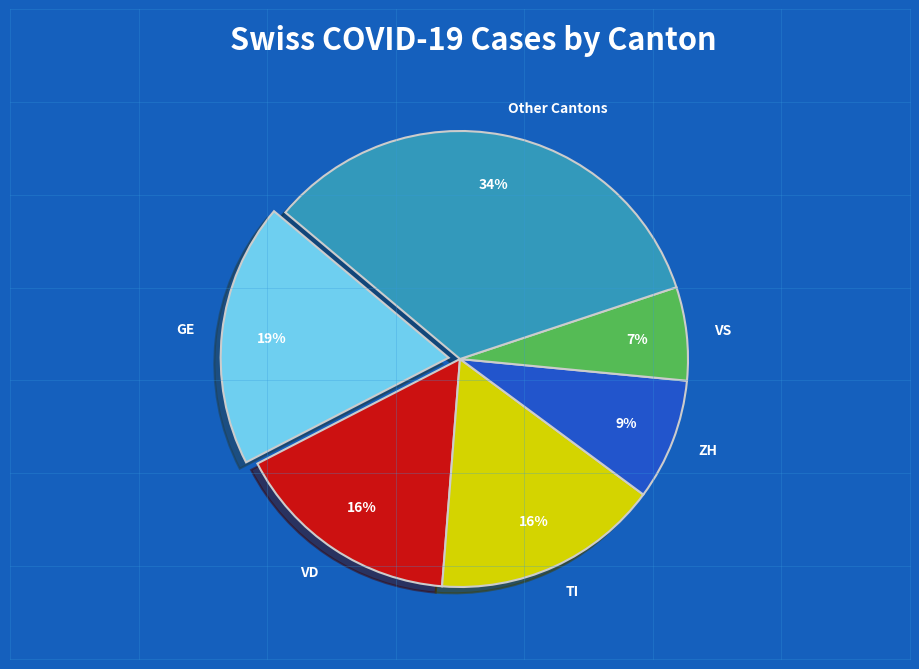

True or false: VD accounts for 4% of the total.

False